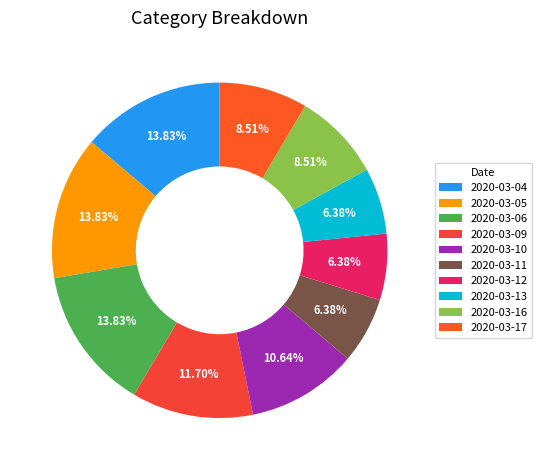

What percentage is the 2020-03-17 slice, to the nearest percent?

9%